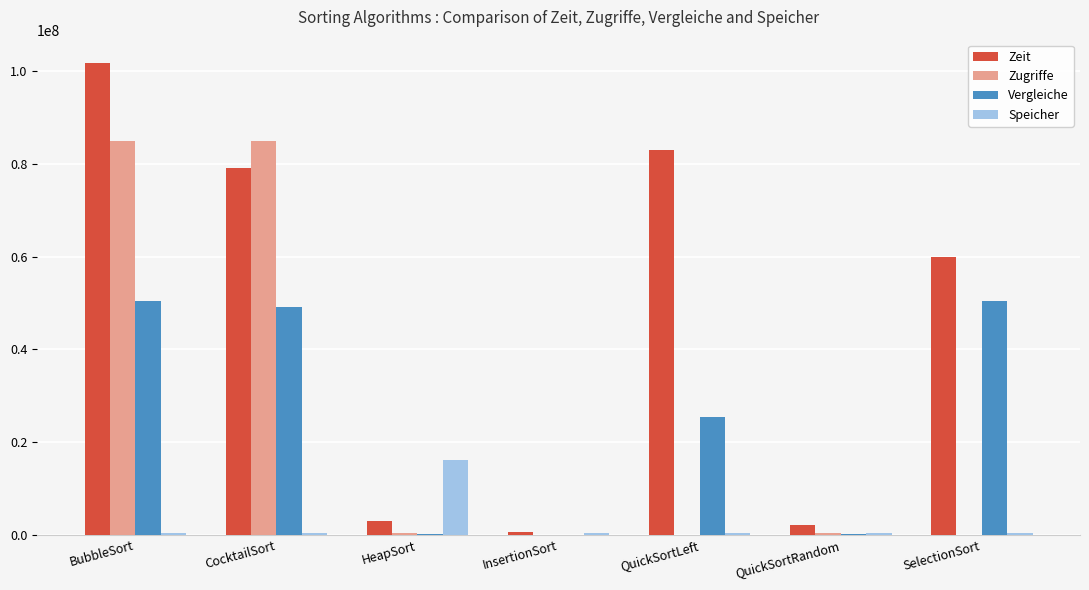

The Zugriffe series shows 84952772 at BubbleSort. True or false?

True